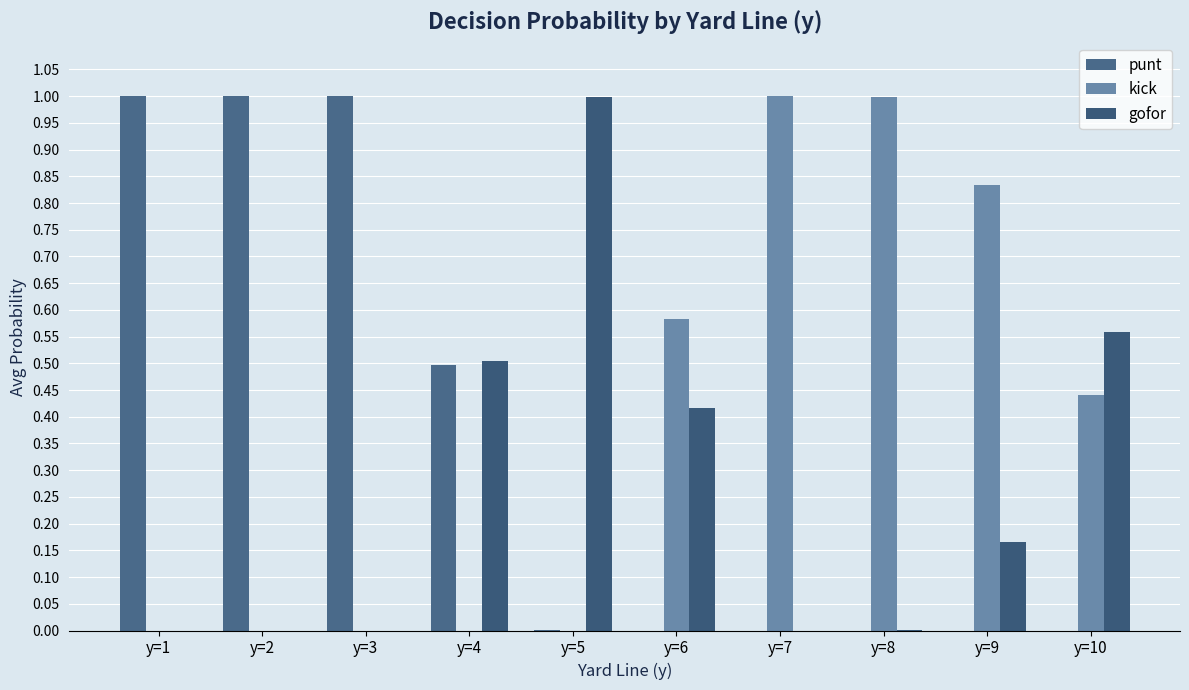

The punt series shows 0.0 at y=7. True or false?

True